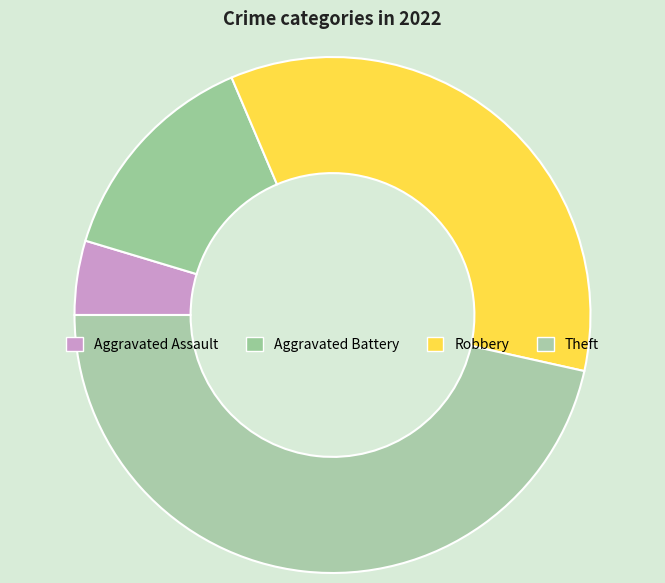

To the nearest percent, what percentage of the pie is Aggravated Assault?

5%